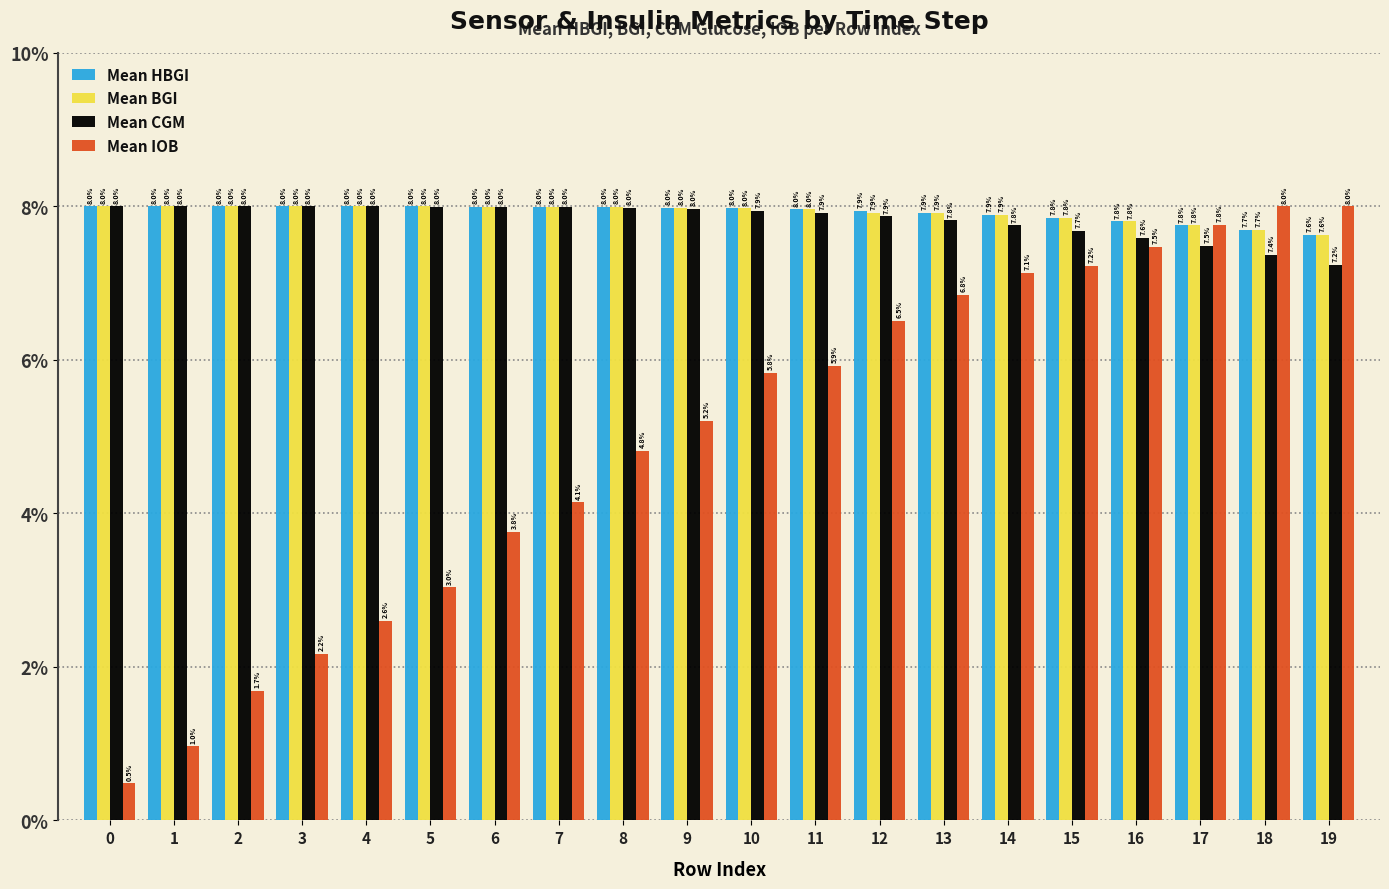

Reading left to right, extract all data points from this chart.

Mean HBGI: 8.0	8.0	8.0	8.0	8.0	8.0	8.0	8.0	8.0	8.0	8.0	8.0	7.9	7.9	7.9	7.8	7.8	7.8	7.7	7.6
Mean BGI: 8.0	8.0	8.0	8.0	8.0	8.0	8.0	8.0	8.0	8.0	8.0	8.0	7.9	7.9	7.9	7.8	7.8	7.8	7.7	7.6
Mean CGM: 8.0	8.0	8.0	8.0	8.0	8.0	8.0	8.0	8.0	8.0	7.9	7.9	7.9	7.8	7.8	7.7	7.6	7.5	7.4	7.2
Mean IOB: 0.5	1.0	1.7	2.2	2.6	3.0	3.8	4.1	4.8	5.2	5.8	5.9	6.5	6.8	7.1	7.2	7.5	7.8	8.0	8.0